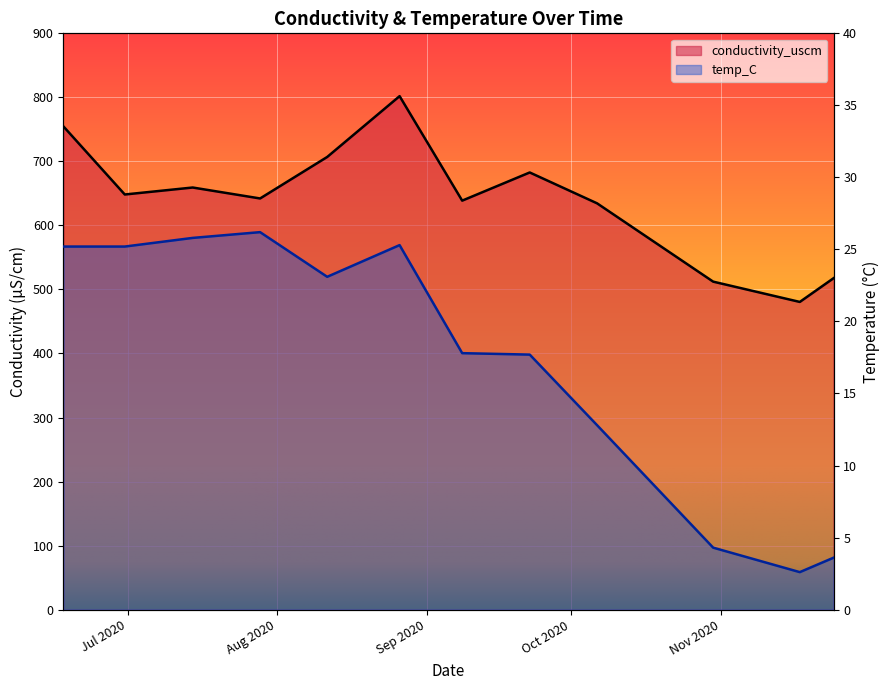

True or false: conductivity_uscm and temp_C intersect in this chart.

False